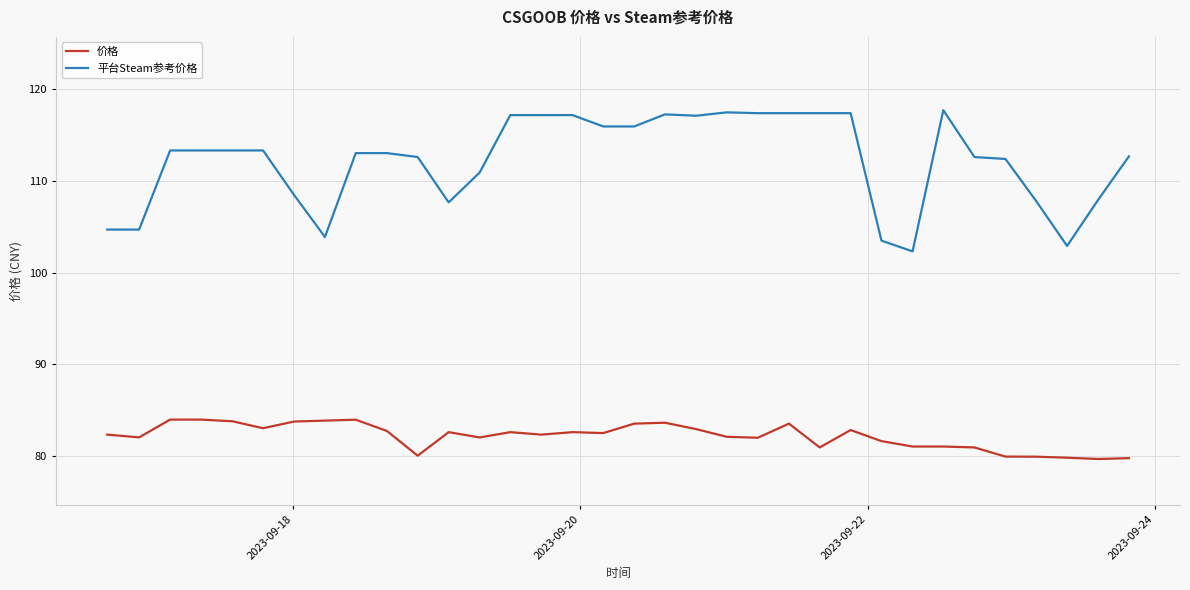

Which series has the largest range (max minus min)?

平台Steam参考价格